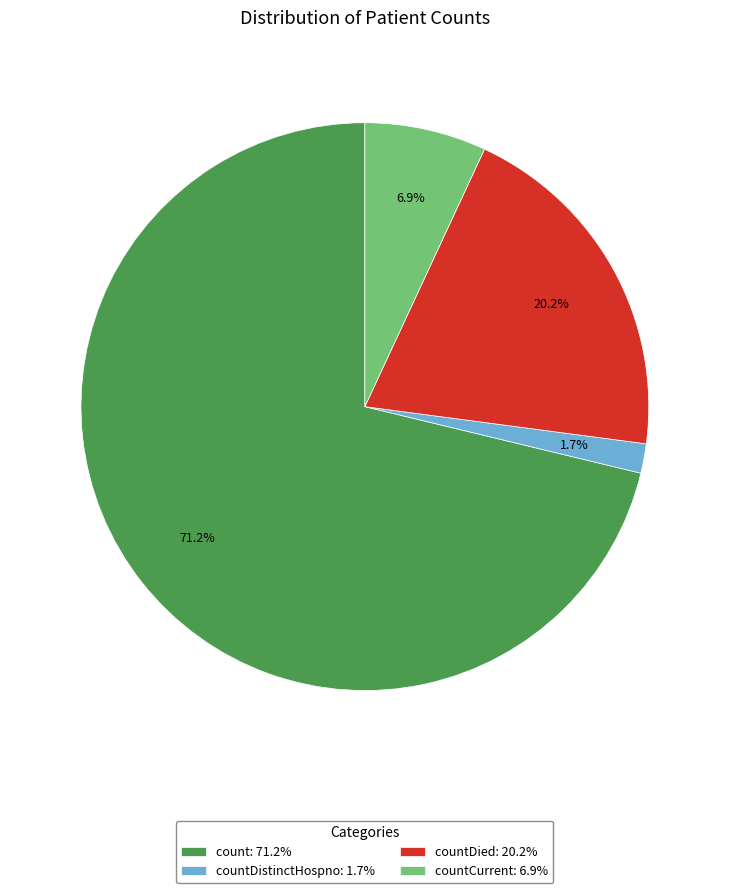

Which has a higher value, countDistinctHospno: 1.7% or count: 71.2%?

count: 71.2%